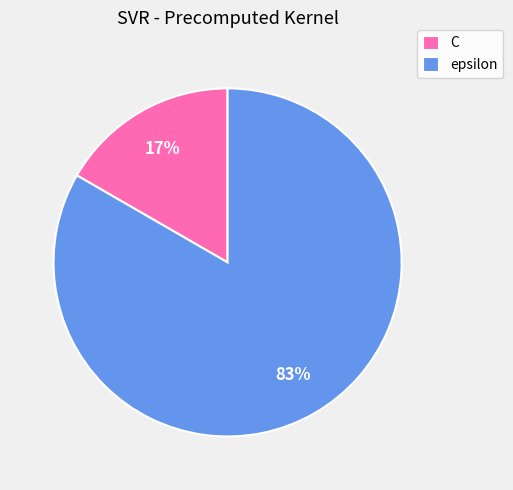

Is the sum of epsilon and C greater than half?

Yes